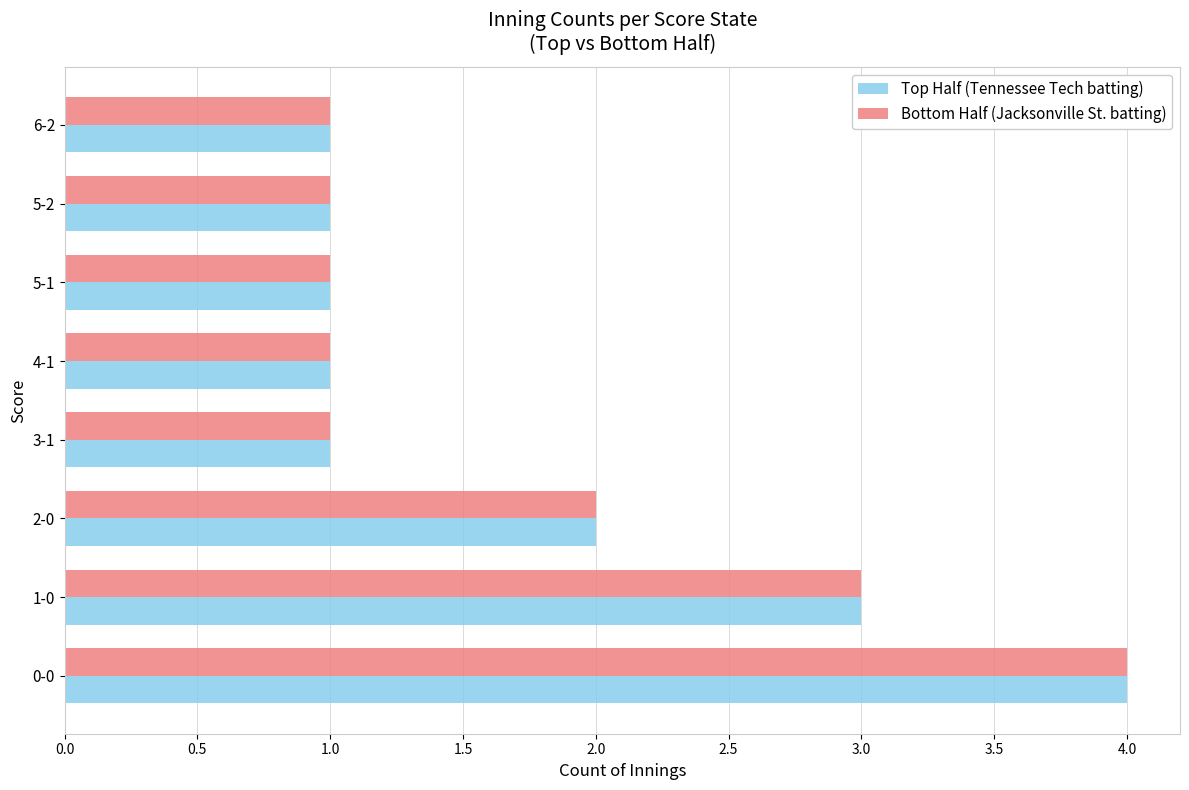

How many series are shown in this chart?

2